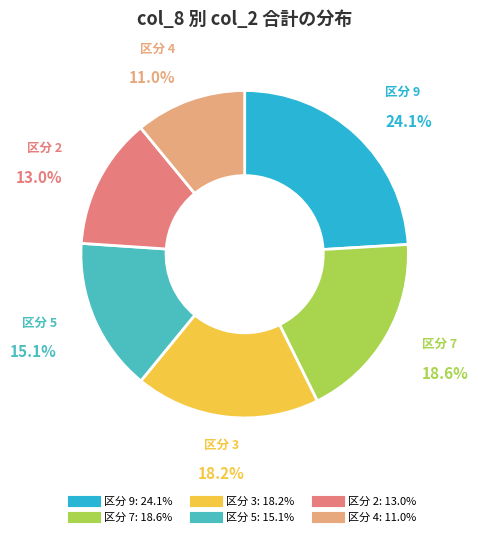

Is there a majority slice in this chart?

No